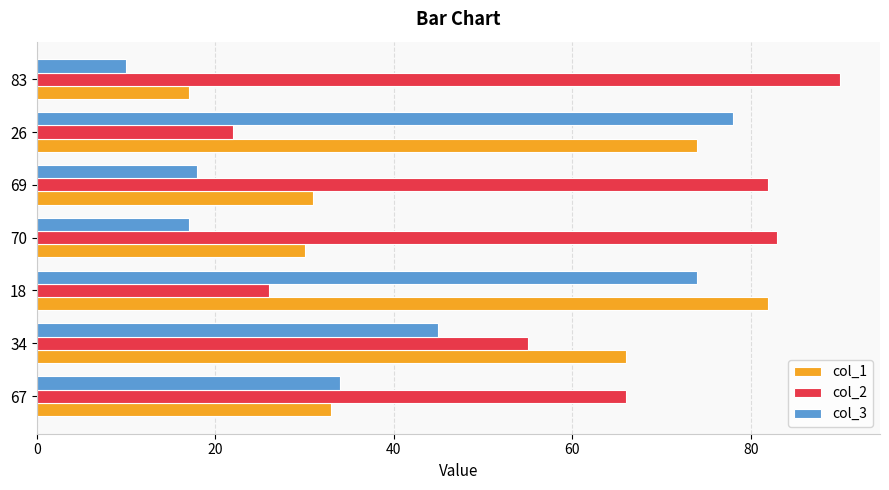

The col_1 series shows 48 at 67. True or false?

False